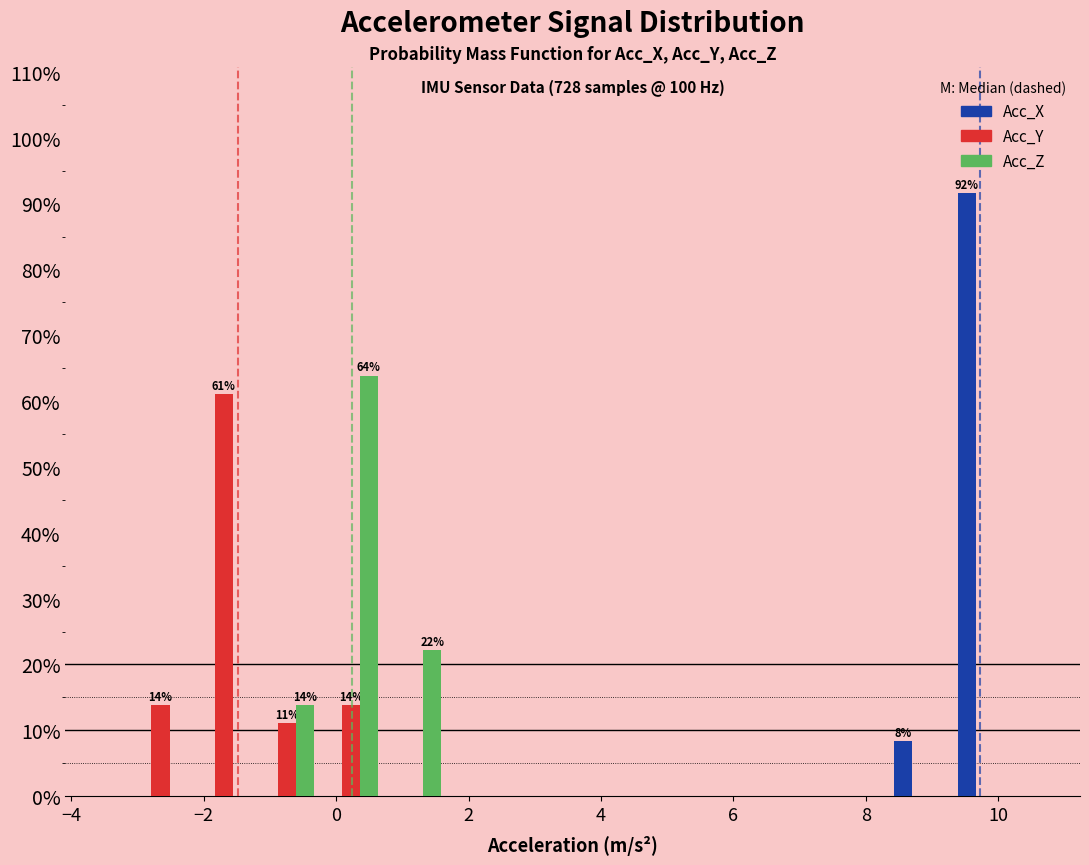

In the Acc_Y series, which range on the x-axis has the tallest bar?

-2.2 to -1.2